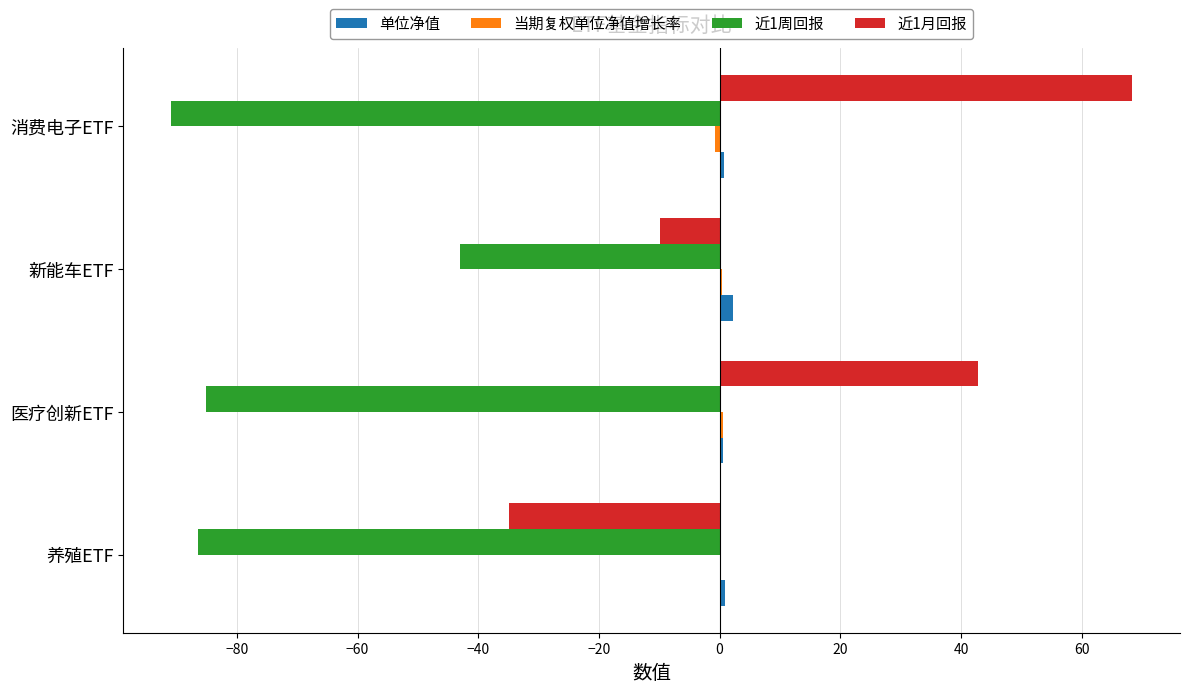

The value of 近1月回报 at 养殖ETF is -18.7. True or false?

False